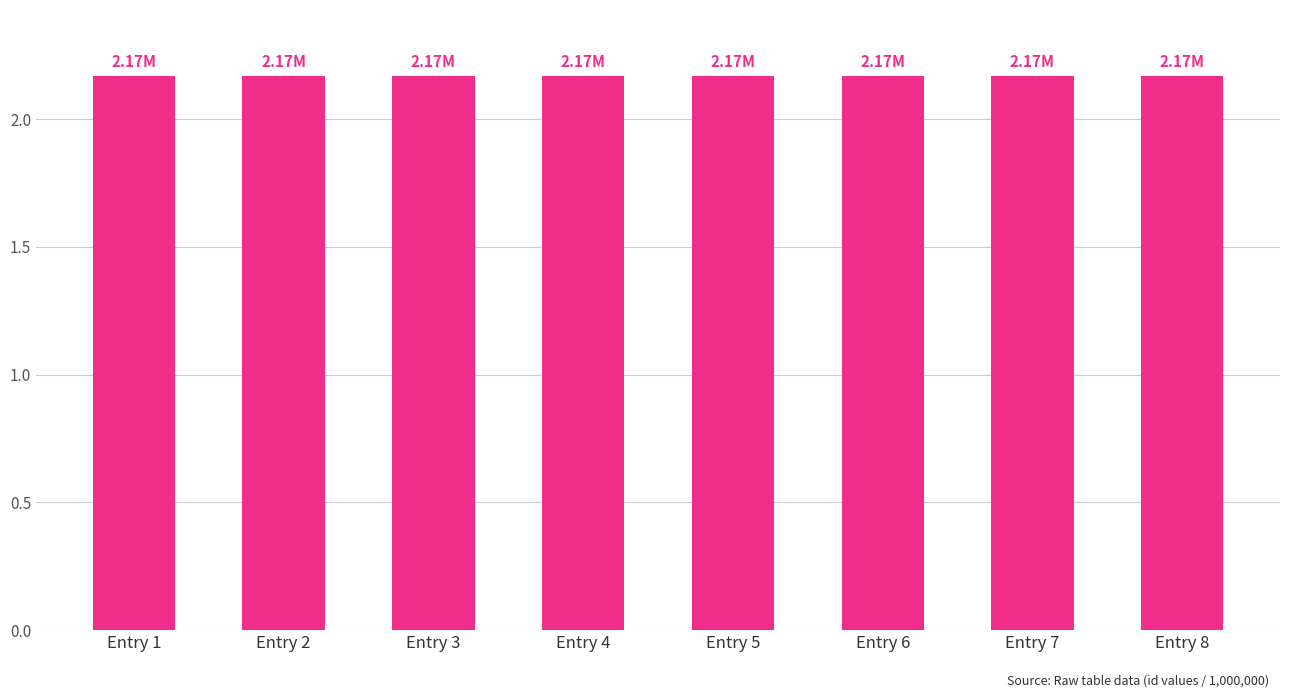

Approximately how many times larger is the value at Entry 8 compared to Entry 2?

1.0